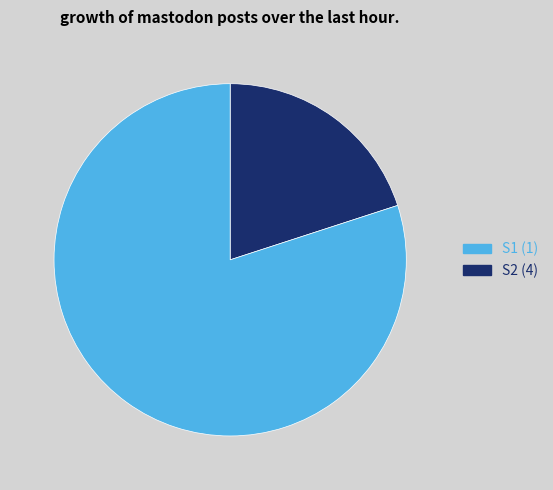

Is the sum of S1 (1) and S2 (4) greater than half?

Yes